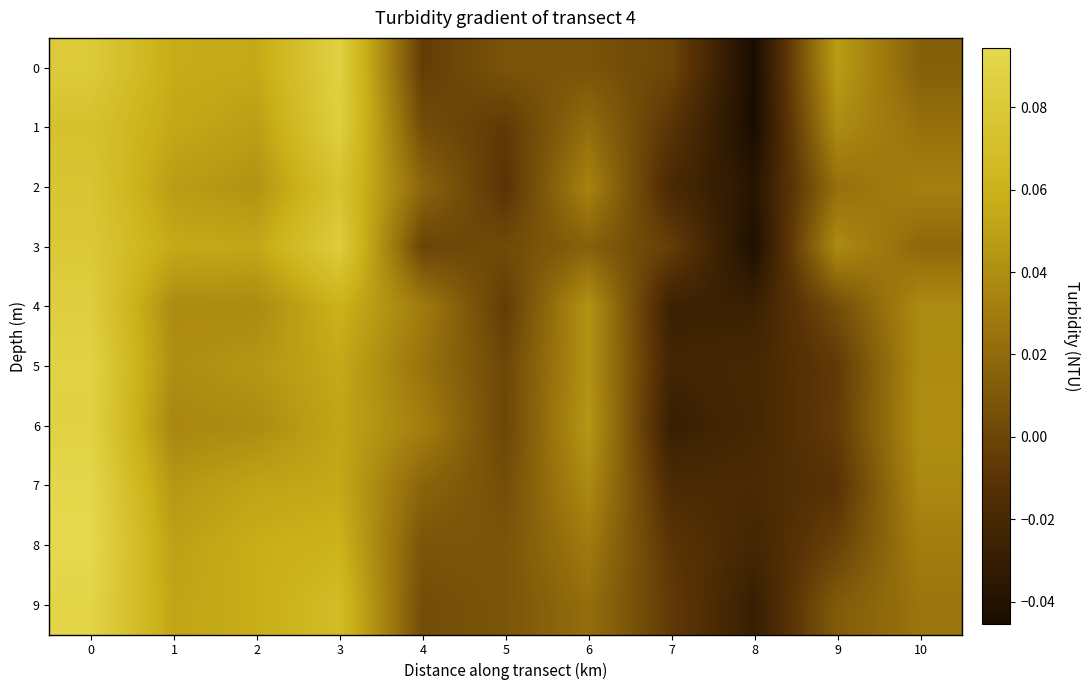

Rank the series by their maximum value, from lowest to highest.

2, 3, 4, 1, 0, 6, 5, 9, 7, 8